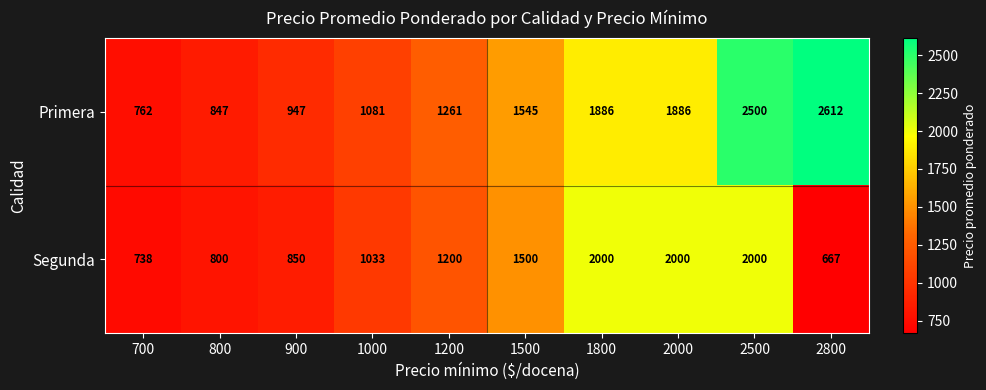

At which category does the chart reach its minimum across all series?

2800